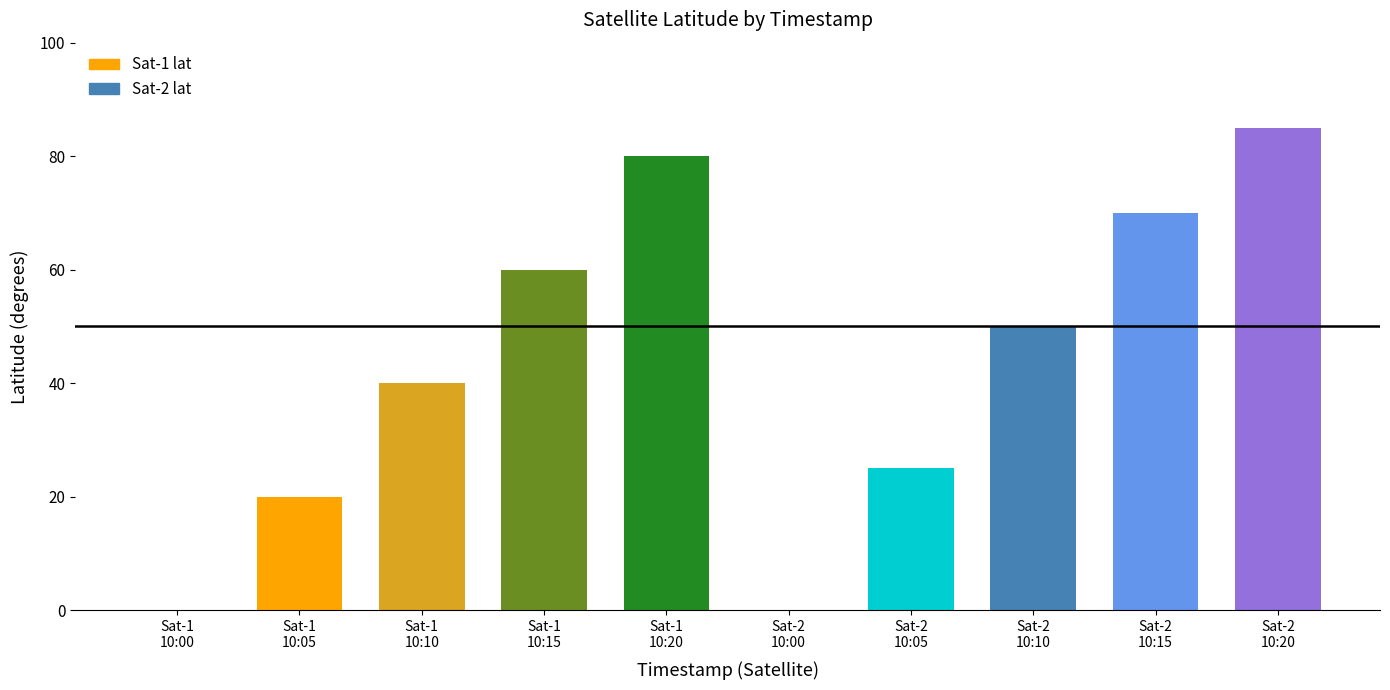

What is the sum of all values?

430